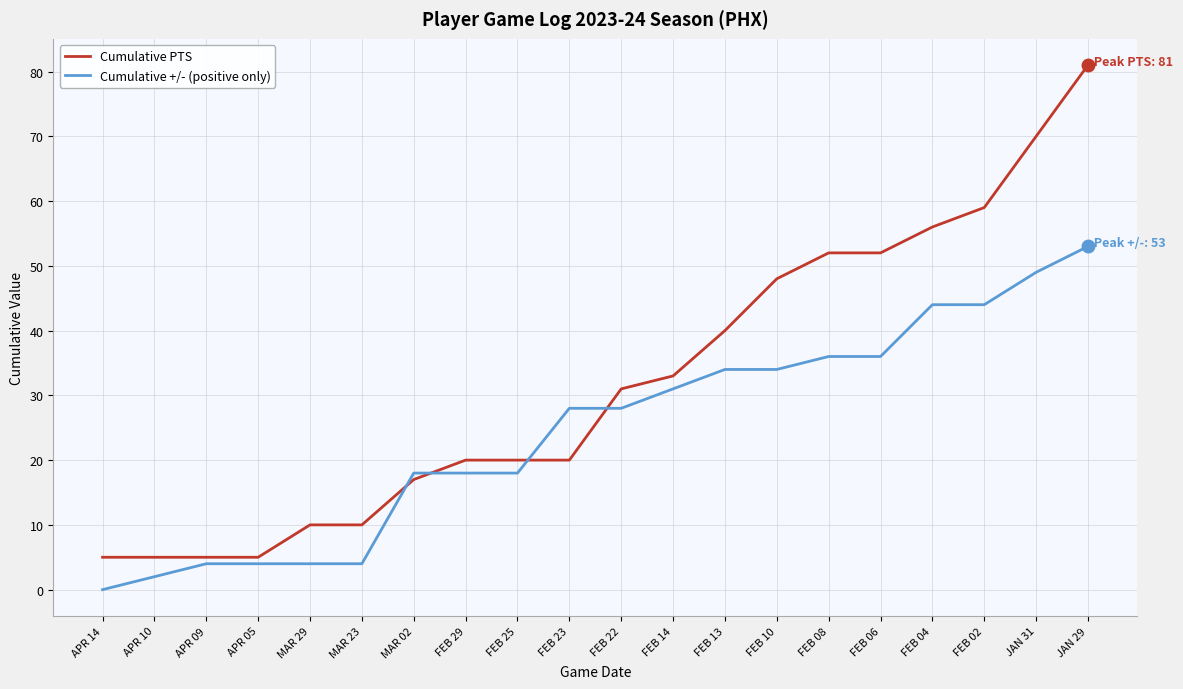

Which series has the largest total across all categories?

Cumulative PTS